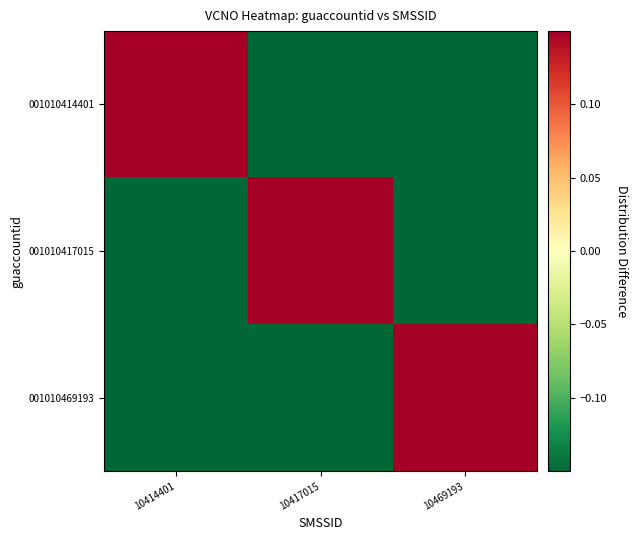

What is the total value across all series at 10417015?

0.4